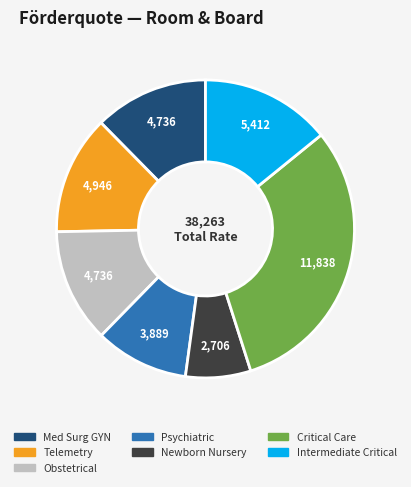

Is there a majority slice in this chart?

No